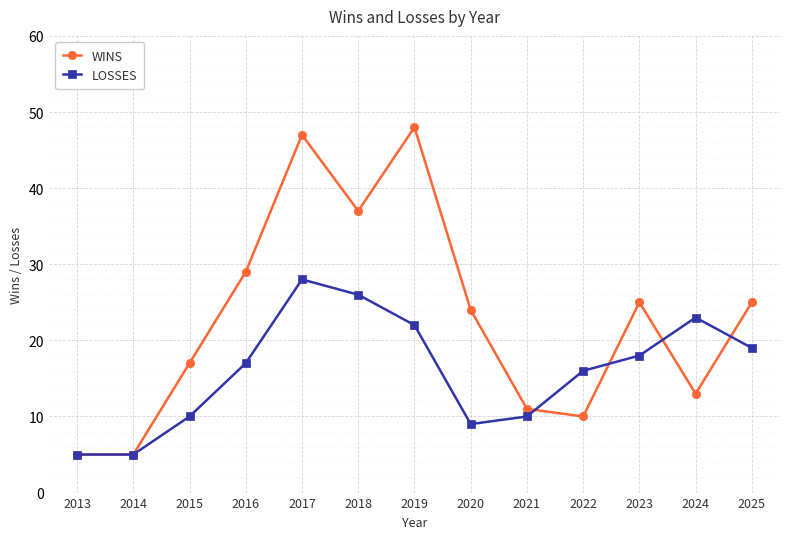

Is the value of LOSSES at 2023 greater than the value of WINS at 2013?

Yes